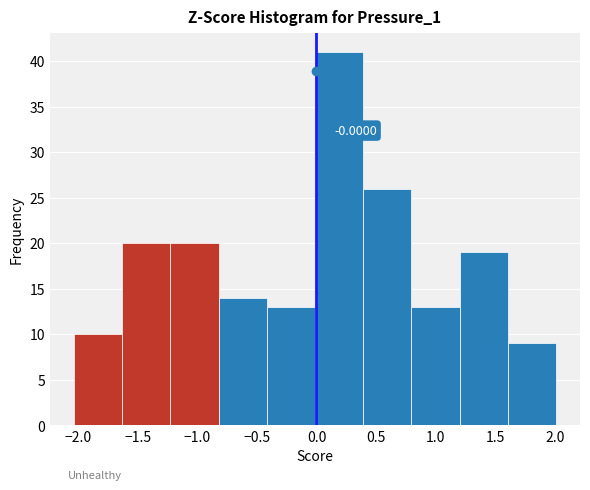

Which range on the x-axis has the tallest bar?

0.00 to 0.40